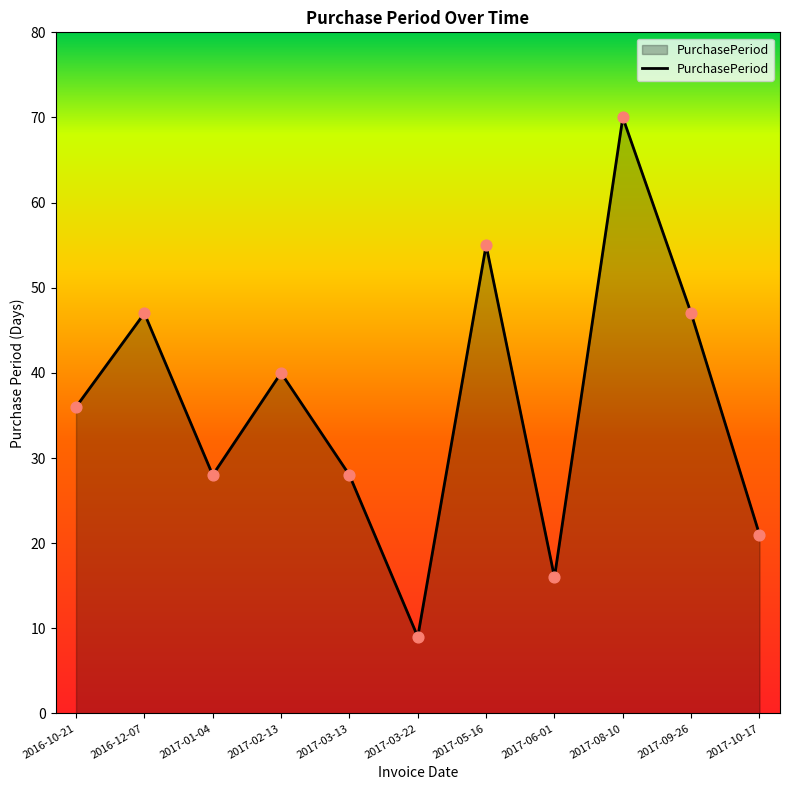

Between 2017-06-01 and 2017-03-22, which is larger?

2017-06-01